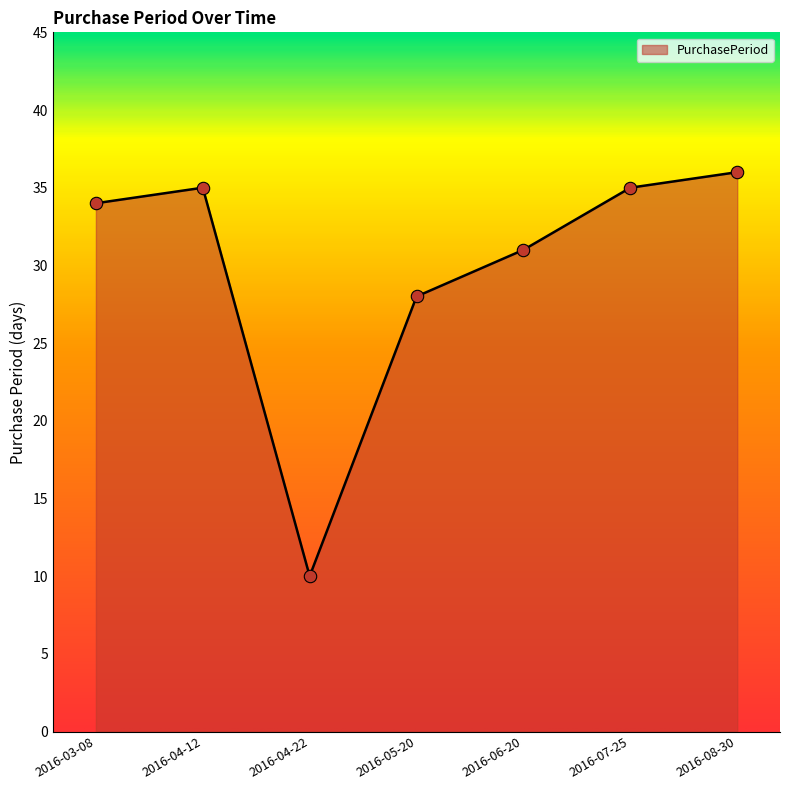

Approximately how many times larger is the value at 2016-04-12 compared to 2016-03-08?

1.0